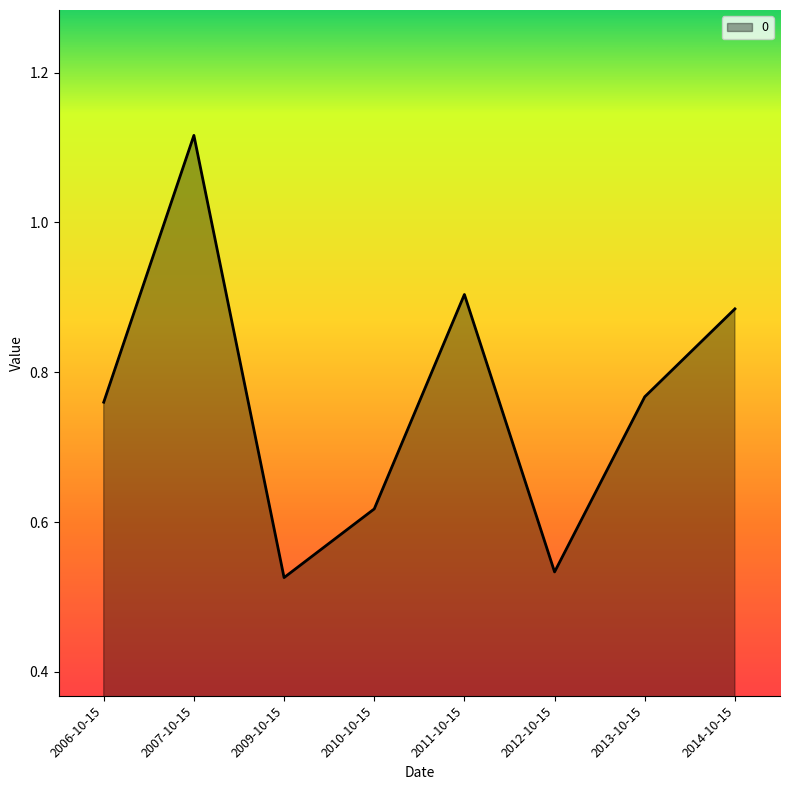

How many series are shown in this chart?

1